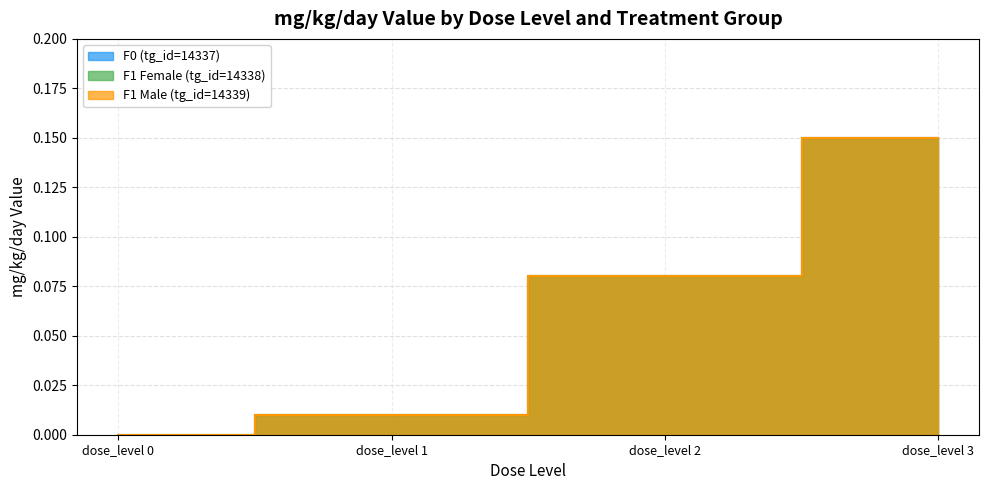

True or false: F0 (tg_id=14337) and F1 Male (tg_id=14339) cross at least once.

False